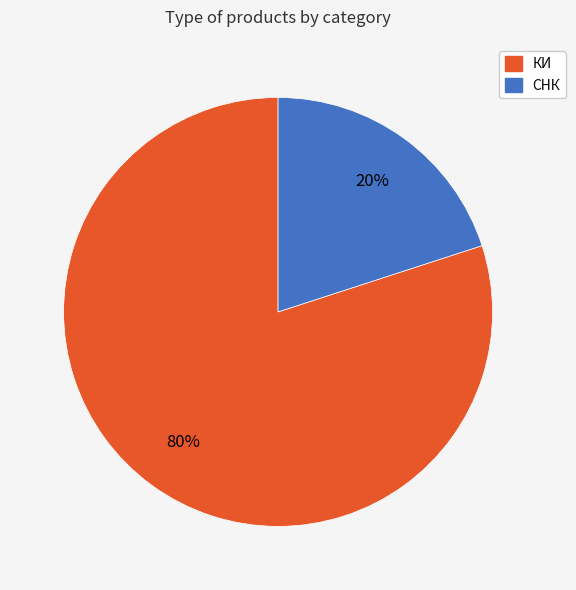

Which slice is the largest?

КИ